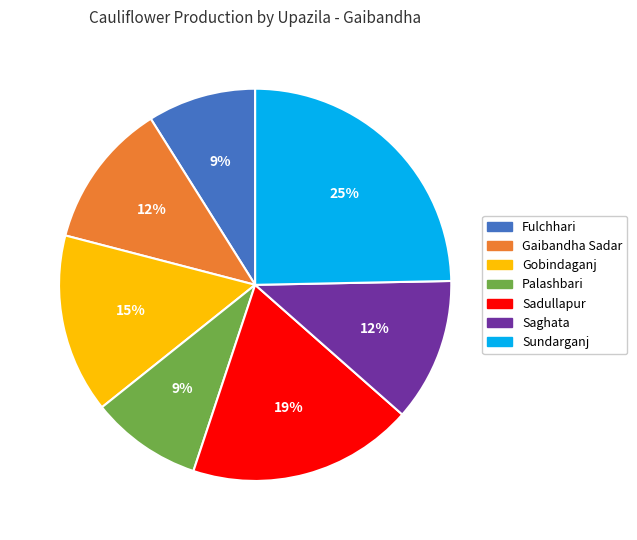

Does any single category account for the majority?

No